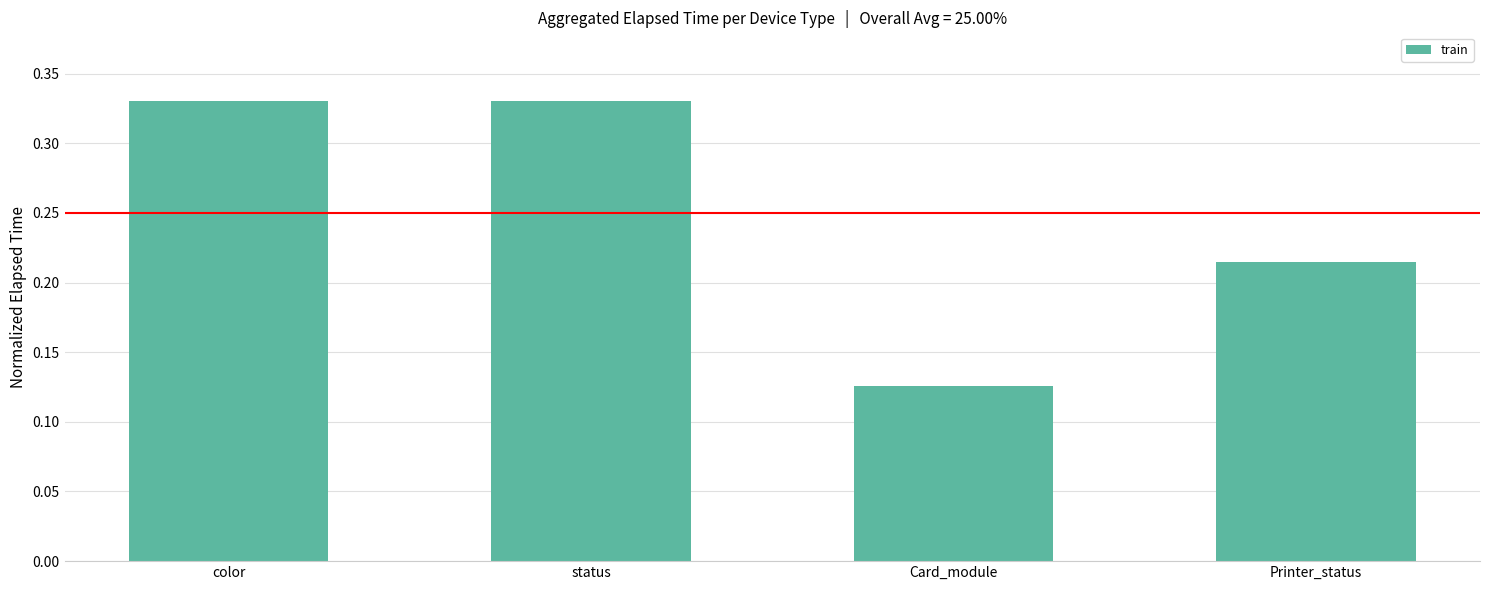

What is the label of the 3rd bar from the right?

status